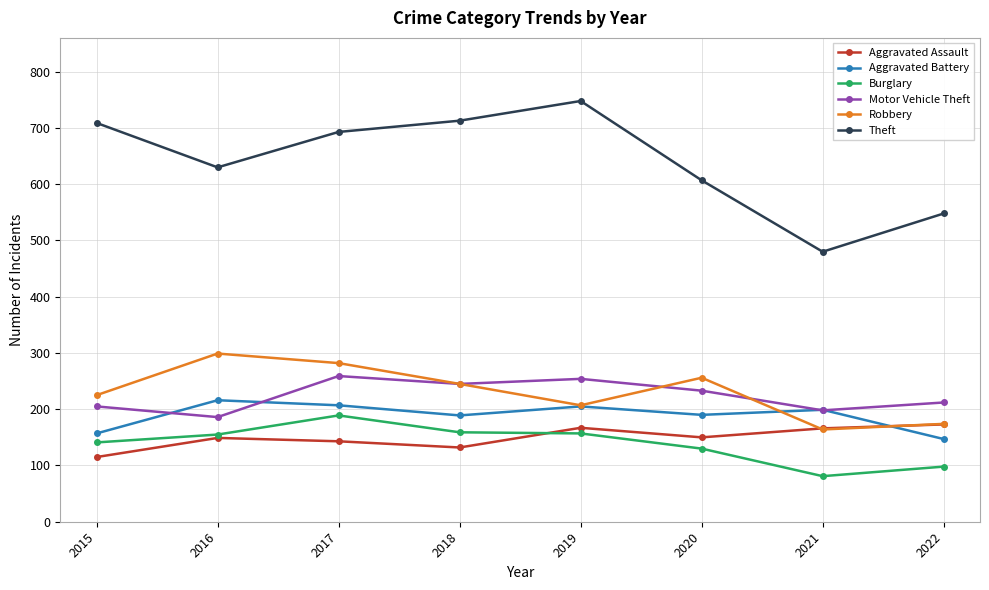

True or false: Aggravated Assault and Aggravated Battery cross at least once.

True